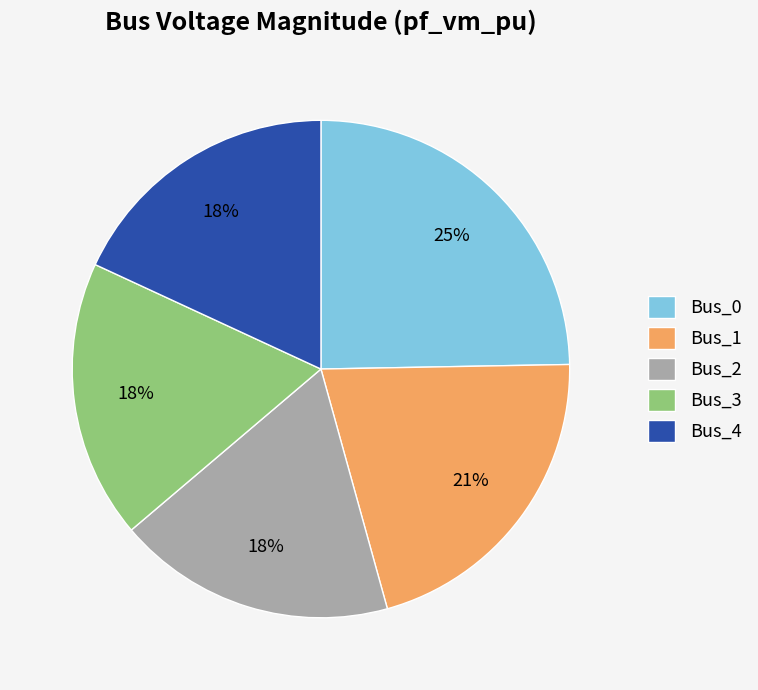

Is it true that Bus_0 is 34% of the pie?

False